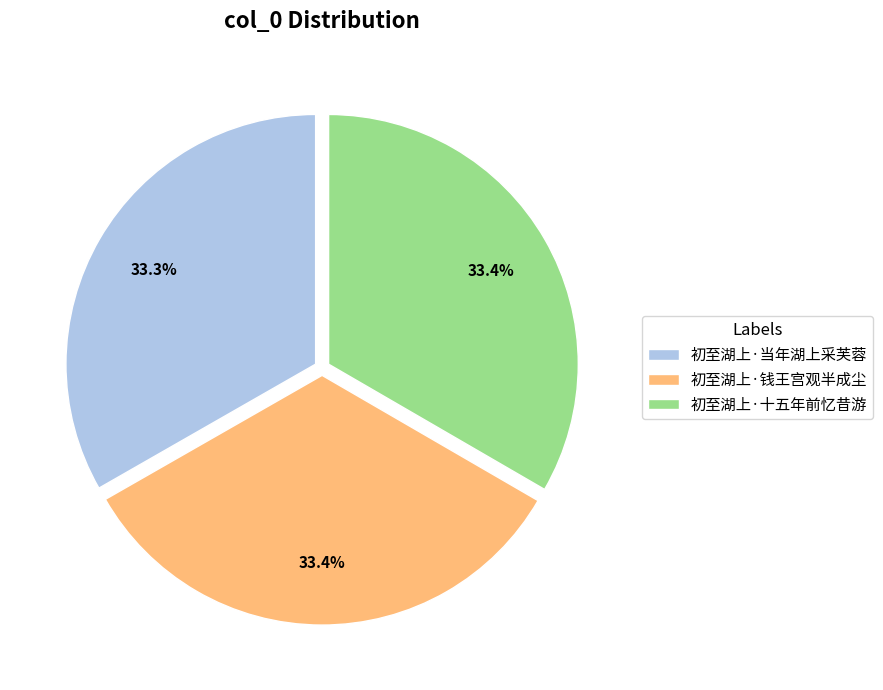

How many slices are in this pie chart?

3